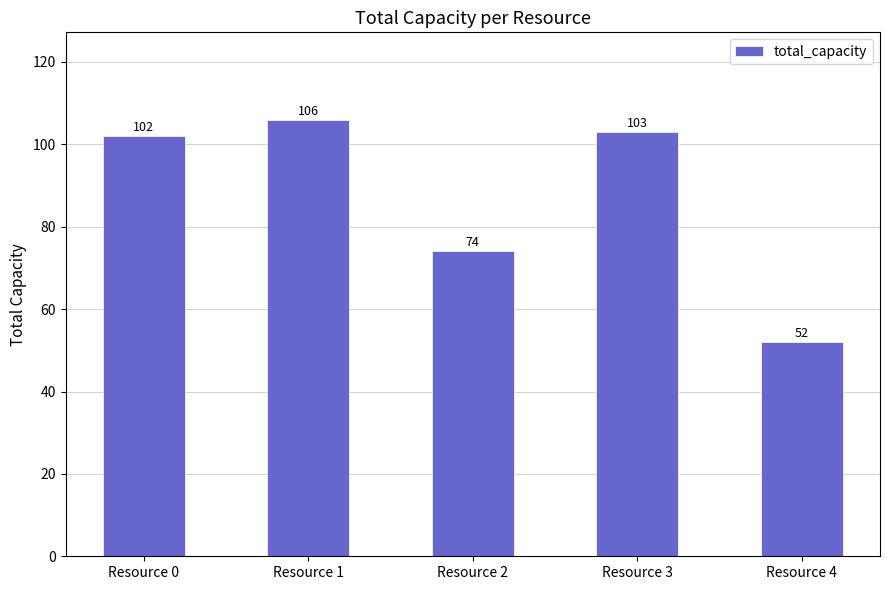

What is the difference between the maximum and minimum values?

54